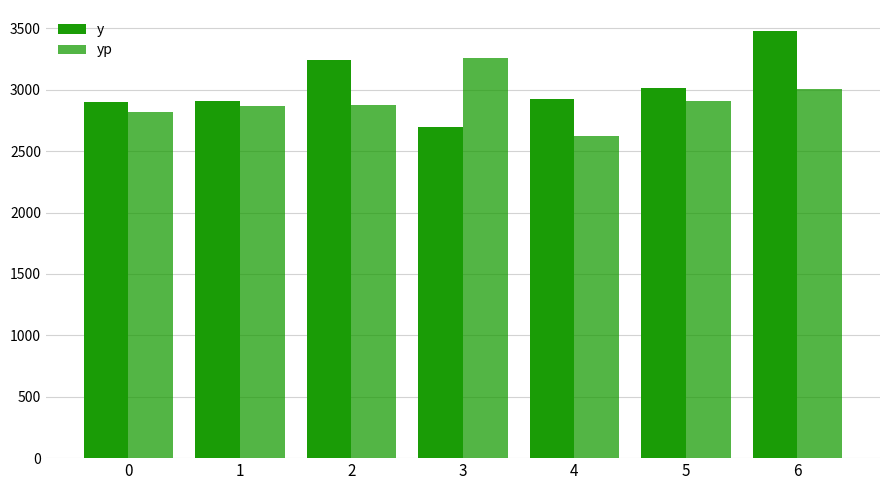

What is the average value of the yp series?

2906.1